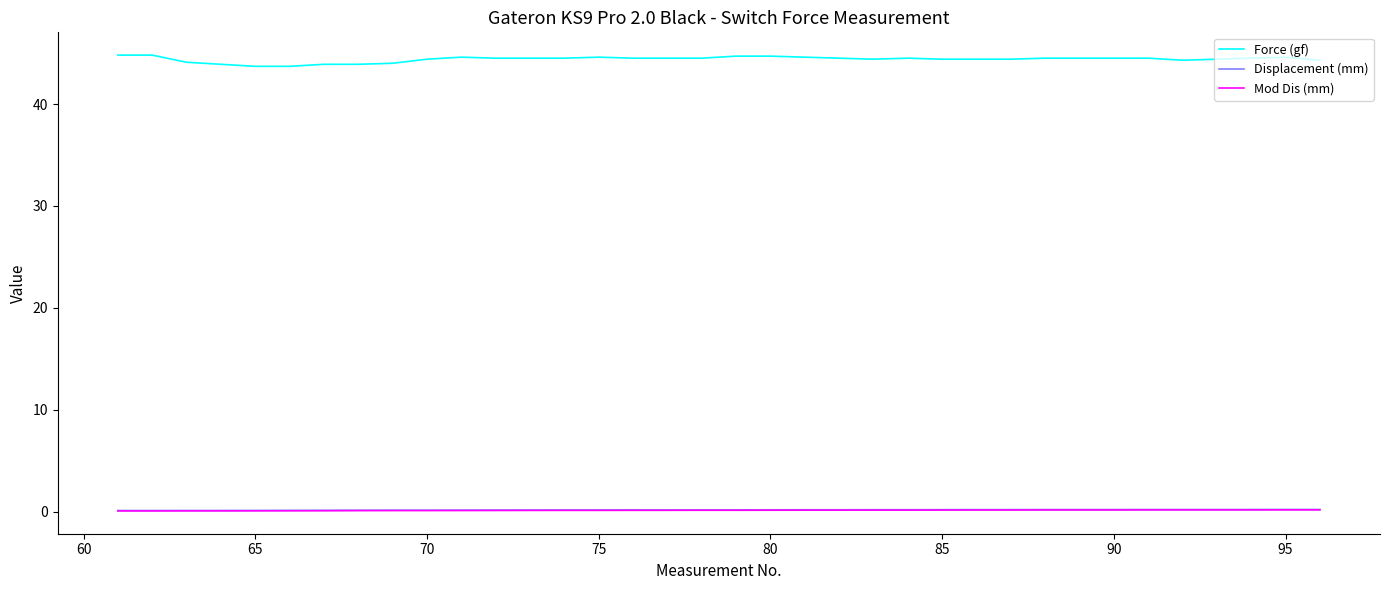

True or false: Force (gf) and Mod Dis (mm) intersect in this chart.

False